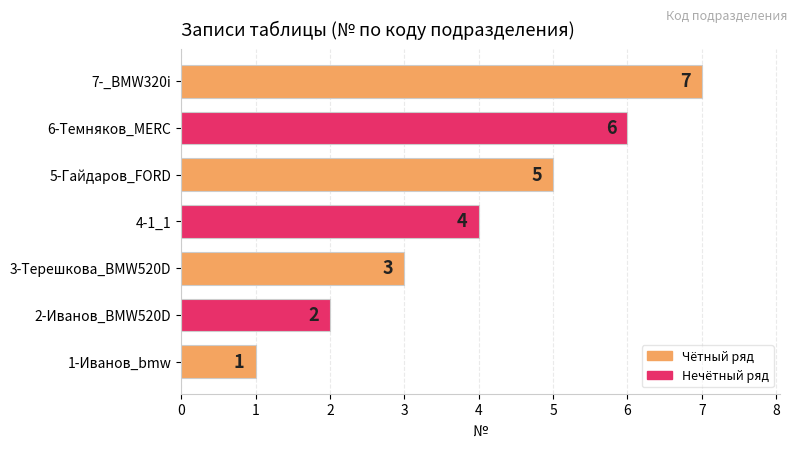

Rank the categories by value from lowest to highest.

1-Иванов_bmw, 2-Иванов_BMW520D, 3-Терешкова_BMW520D, 4-1_1, 5-Гайдаров_FORD, 6-Темняков_MERC, 7-_BMW320i